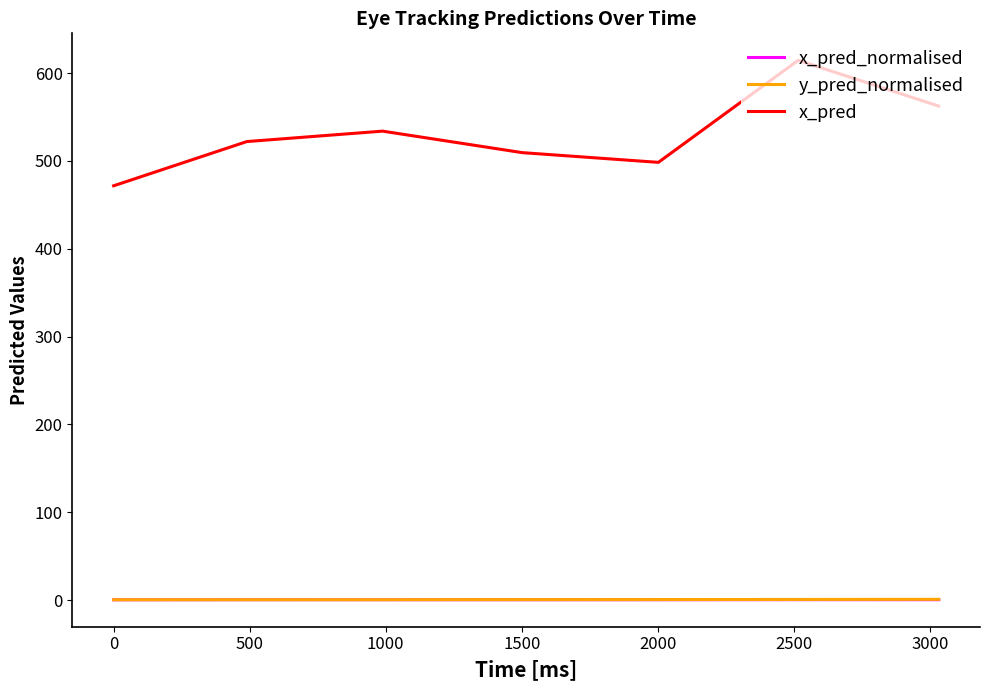

Which series has the widest spread of values?

x_pred